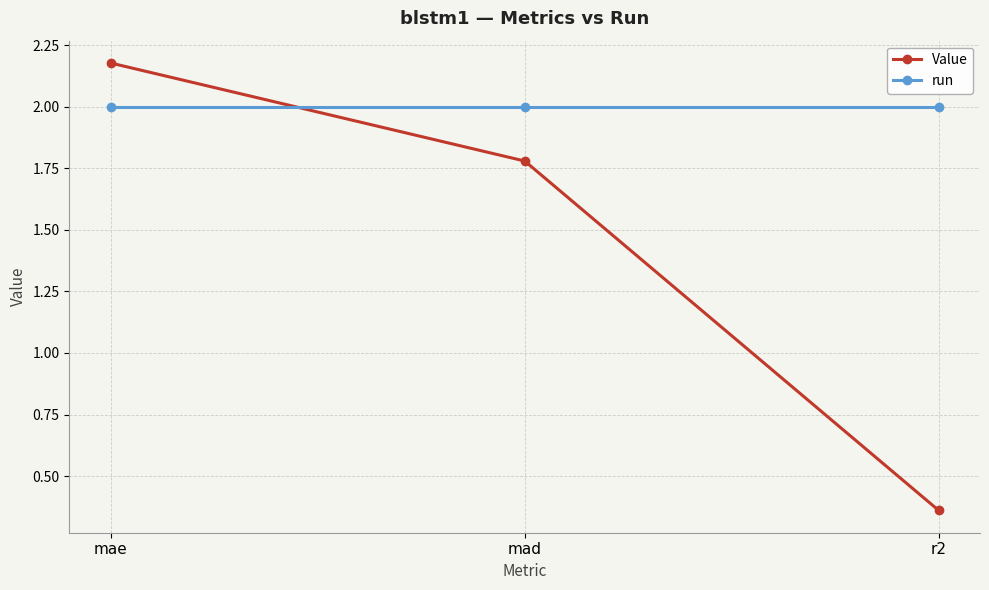

Which series changed the most between mae and mad?

Value